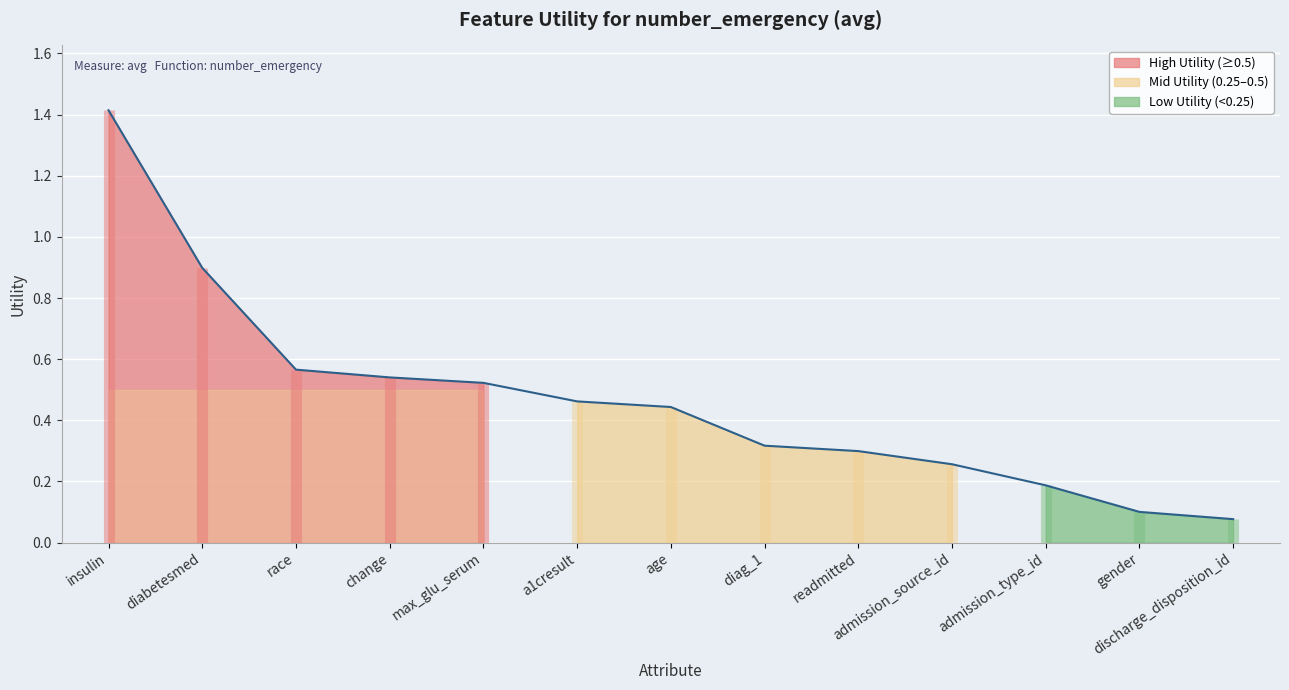

What position from the left is discharge_disposition_id?

13